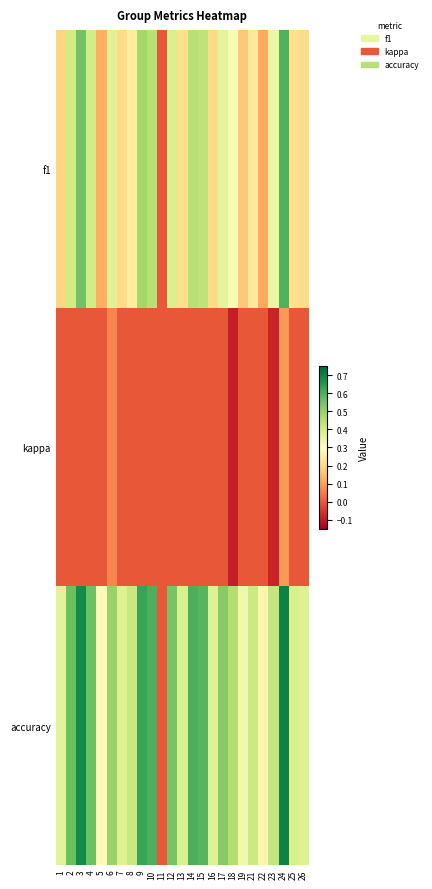

Reading right to left, what are all the values shown in this chart?

f1: 26=0.2	25=0.2	24=0.6	23=0.3	22=0.1	21=0.2	19=0.2	18=0.3	17=0.4	16=0.2	15=0.4	14=0.5	13=0.2	12=0.4	11=0.0	10=0.5	9=0.5	8=0.2	7=0.2	6=0.4	5=0.1	4=0.4	3=0.6	2=0.4	1=0.2
kappa: 26=0.0	25=0.0	24=0.1	23=-0.1	22=0.0	21=0.0	19=0.0	18=-0.1	17=0.0	16=0.0	15=0.0	14=0.0	13=0.0	12=0.0	11=0.0	10=0.0	9=0.0	8=0.0	7=0.0	6=0.1	5=0.0	4=0.0	3=0.0	2=0.0	1=0.0
accuracy: 26=0.4	25=0.4	24=0.7	23=0.4	22=0.3	21=0.4	19=0.3	18=0.5	17=0.5	16=0.4	15=0.6	14=0.6	13=0.4	12=0.5	11=0.0	10=0.6	9=0.6	8=0.4	7=0.4	6=0.5	5=0.3	4=0.6	3=0.7	2=0.6	1=0.4